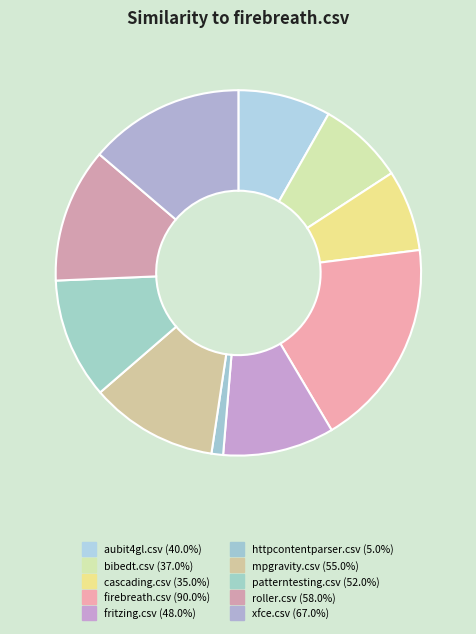

Count the number of slices in the pie.

10